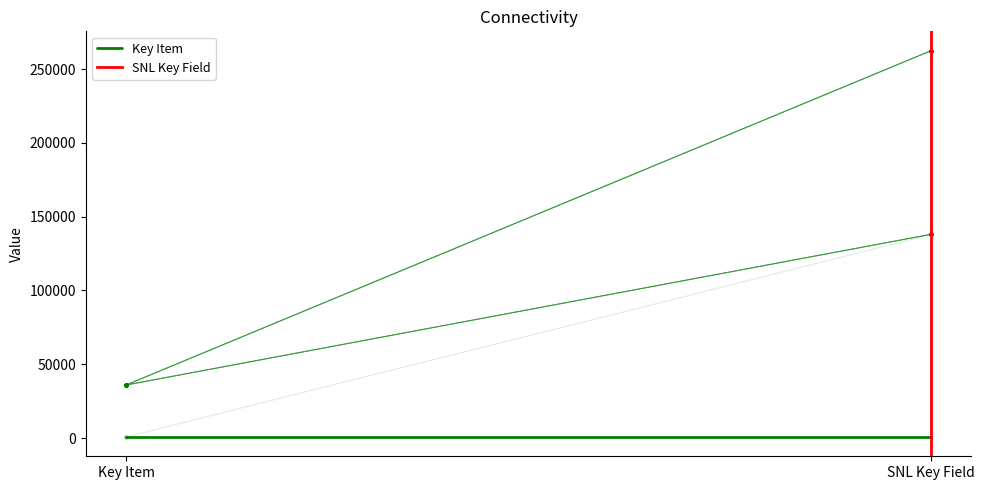

Which series has the largest total across all categories?

Key Item